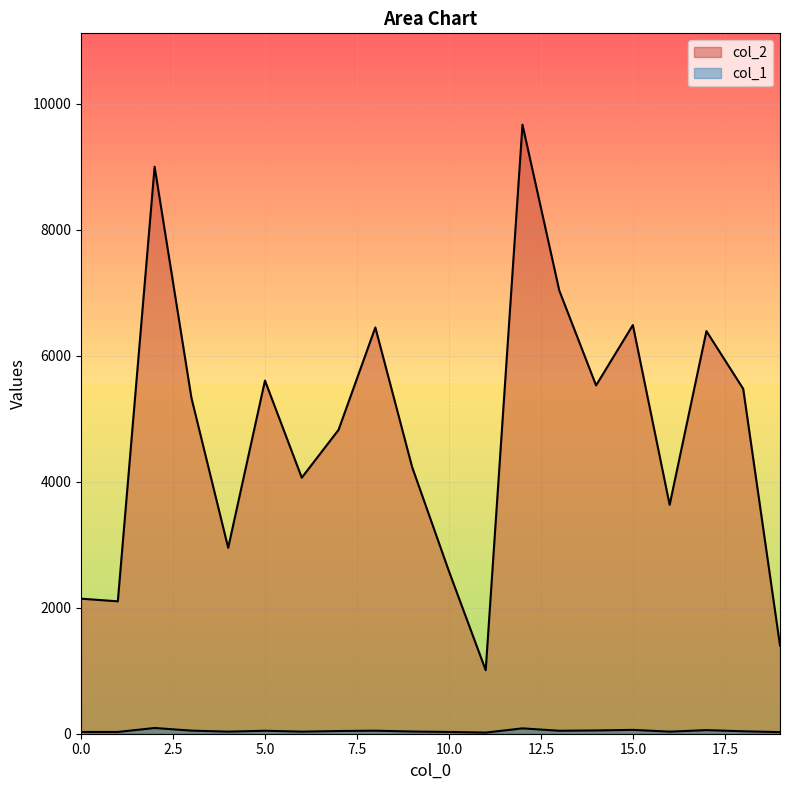

What is the sum of the col_1 values at 16 and 0?

61